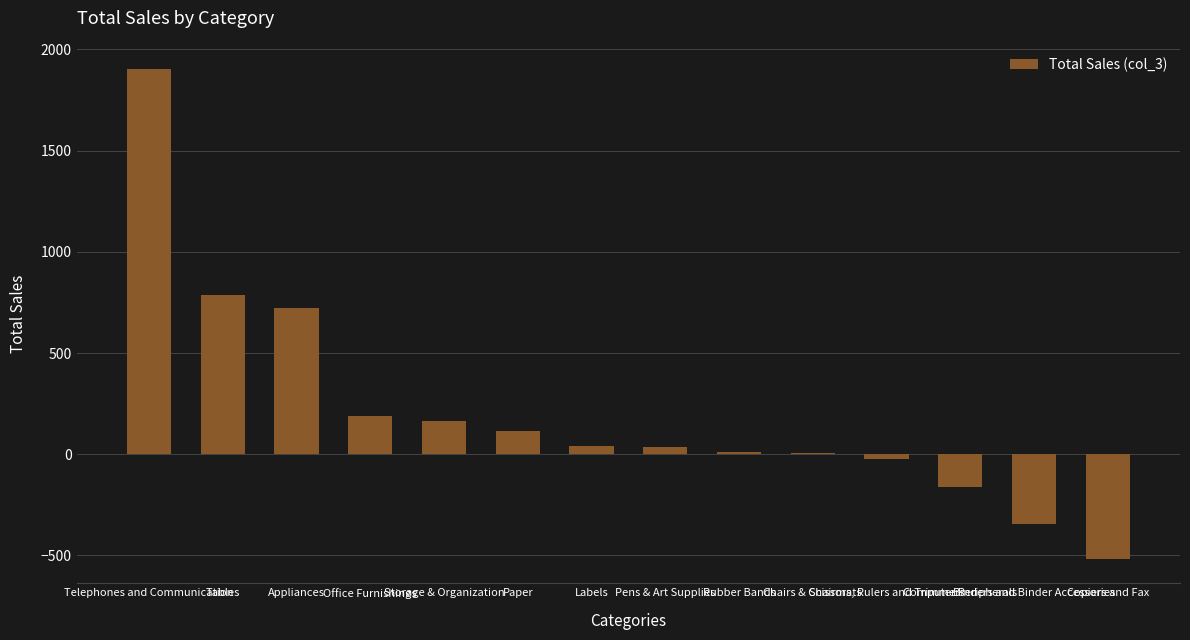

Does the chart contain stacked bars?

No